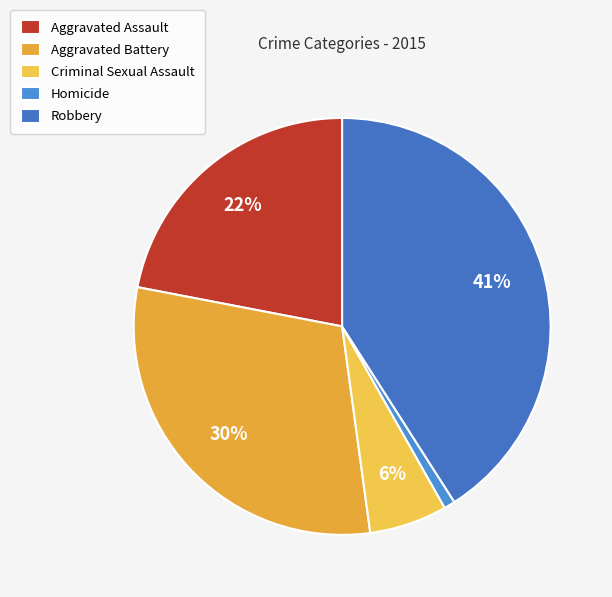

To the nearest percent, what percentage of the pie is Criminal Sexual Assault?

6%